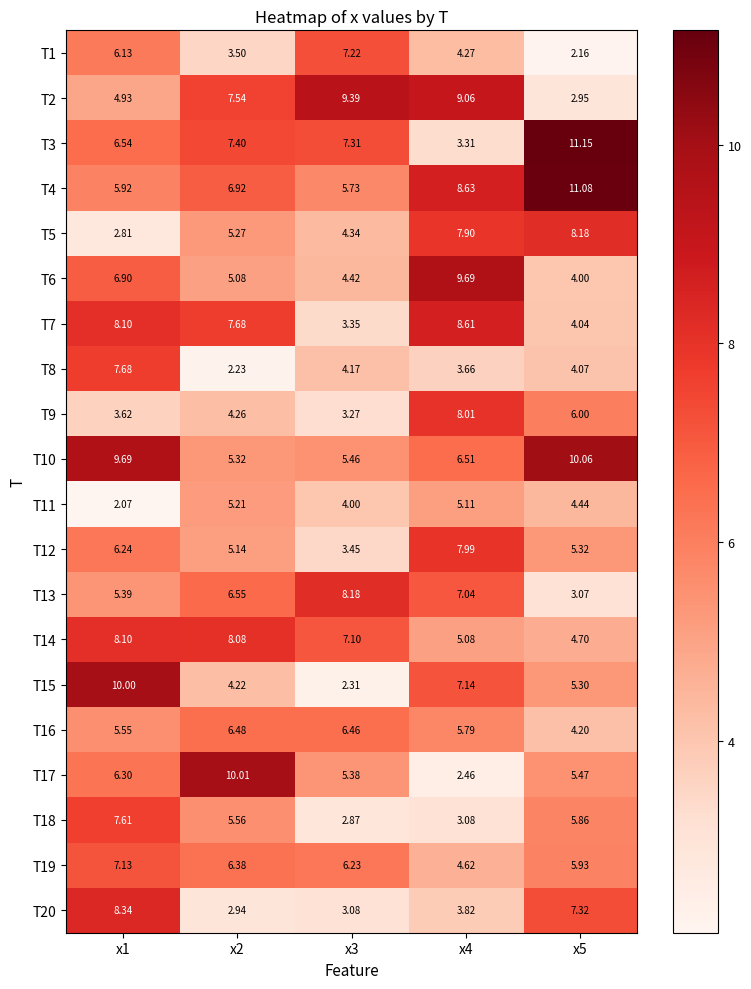

Is the value of T2 at x2 greater than the value of T10 at x4?

Yes